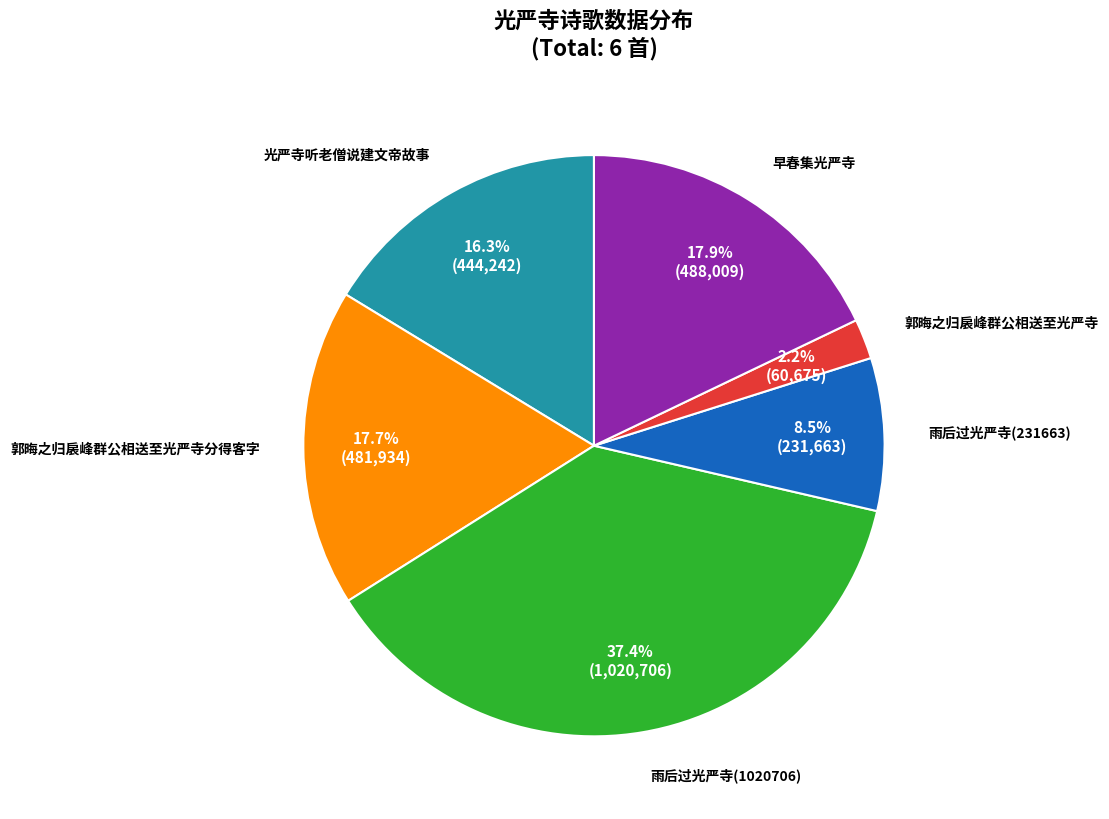

What percentage is NOT represented by 光严寺听老僧说建文帝故事?

83.7%